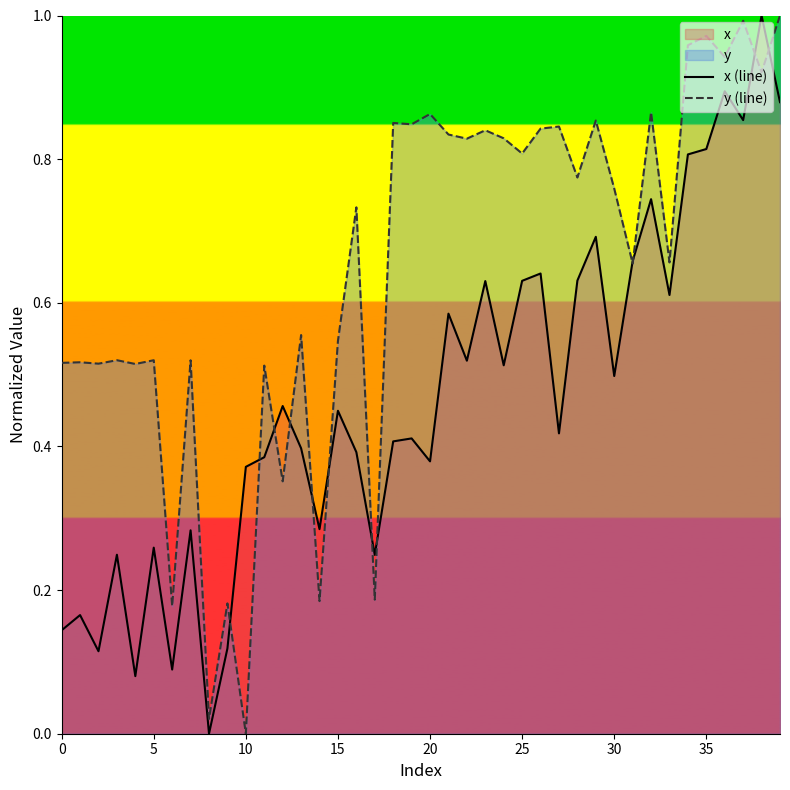

How many intersections are there between y (line) and x (line)?

12